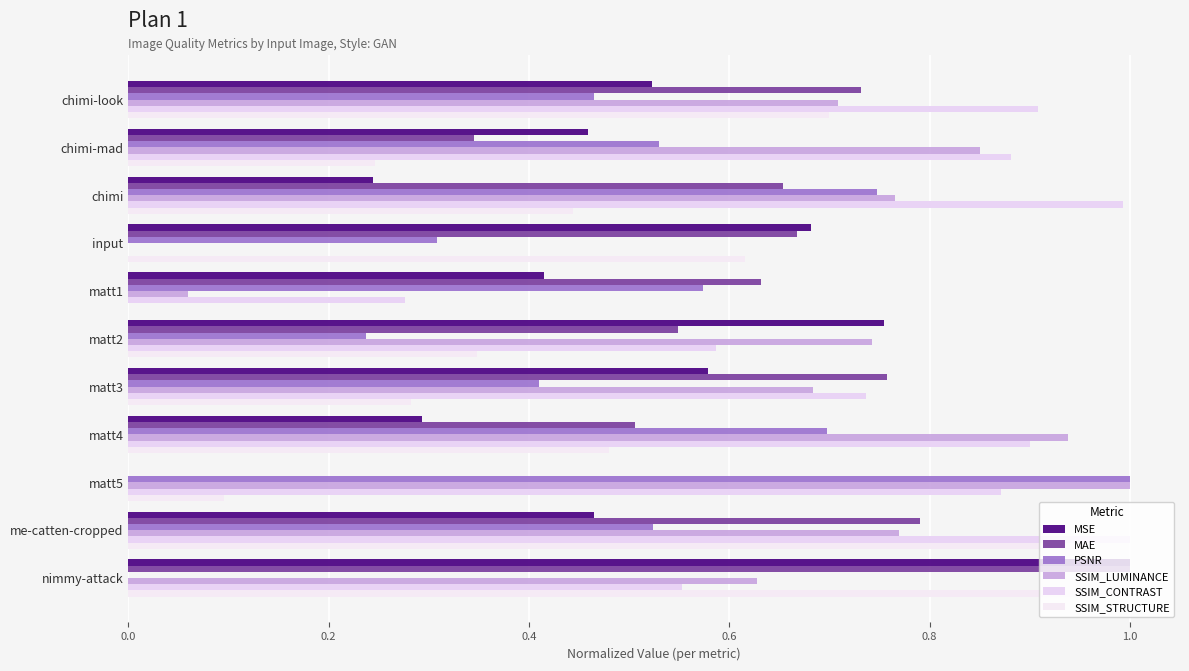

Reading left to right, transcribe all the data shown in this chart.

MSE: 0.5	0.5	0.2	0.7	0.4	0.8	0.6	0.3	0.0	0.5	1.0
MAE: 0.7	0.3	0.7	0.7	0.6	0.5	0.8	0.5	0.0	0.8	1.0
PSNR: 0.5	0.5	0.7	0.3	0.6	0.2	0.4	0.7	1.0	0.5	0.0
SSIM_LUMINANCE: 0.7	0.8	0.8	0.0	0.1	0.7	0.7	0.9	1.0	0.8	0.6
SSIM_CONTRAST: 0.9	0.9	1.0	0.0	0.3	0.6	0.7	0.9	0.9	1.0	0.6
SSIM_STRUCTURE: 0.7	0.2	0.4	0.6	0.0	0.3	0.3	0.5	0.1	1.0	1.0